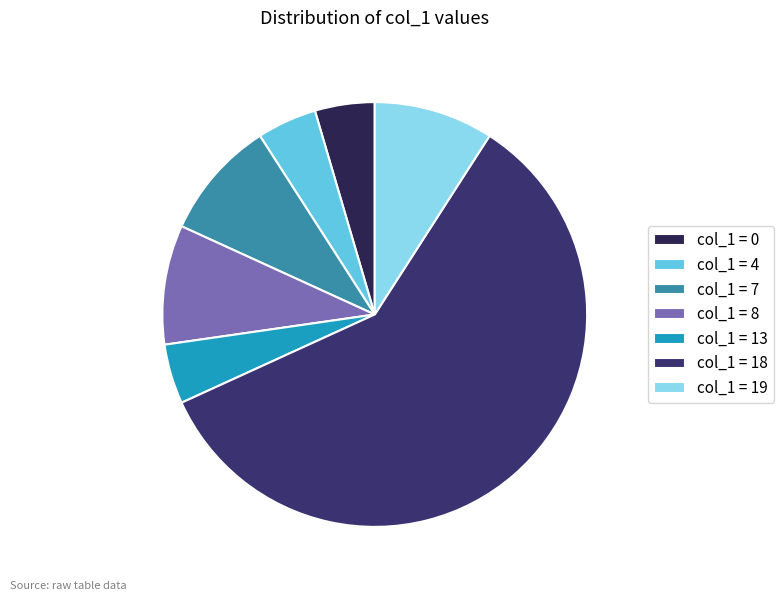

How many slices are in this pie chart?

7